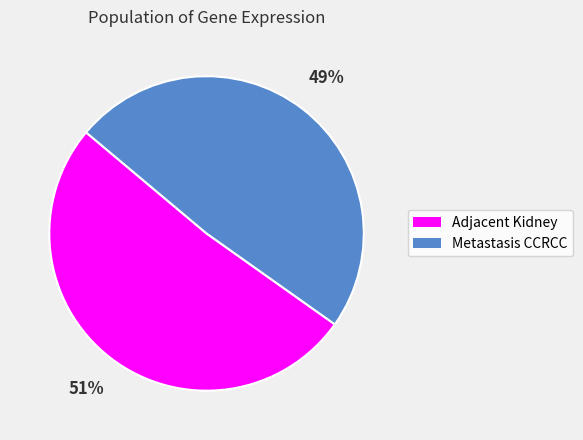

True or false: 51% accounts for 51% of the total.

True